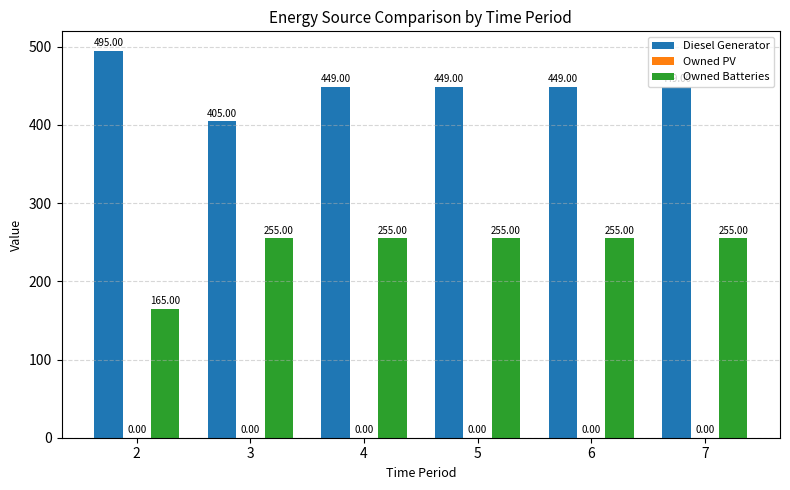

Which series has the largest total across all categories?

Diesel Generator